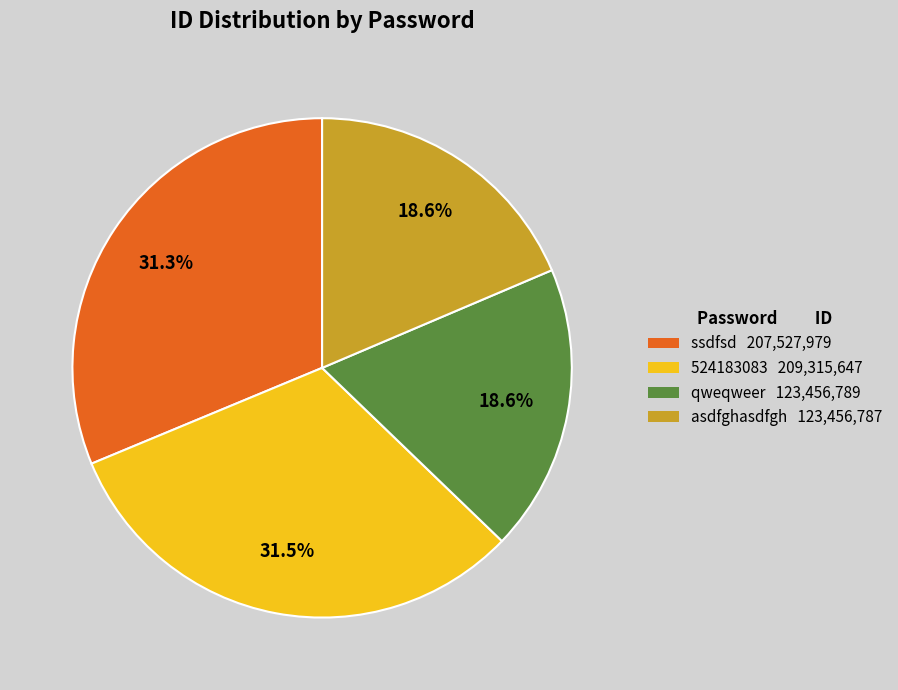

What percentage is NOT represented by ssdfsd?

68.7%